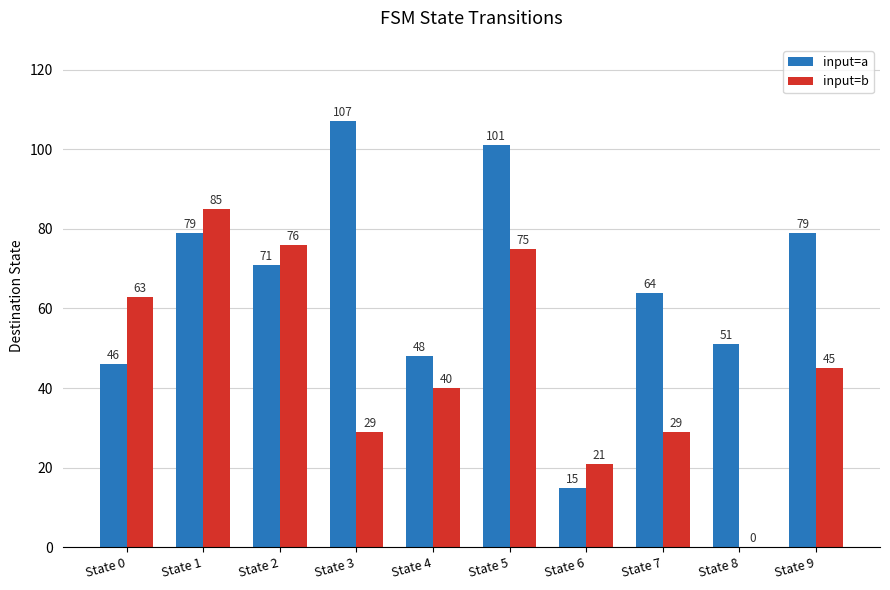

What is the average value of the input=b series?

46